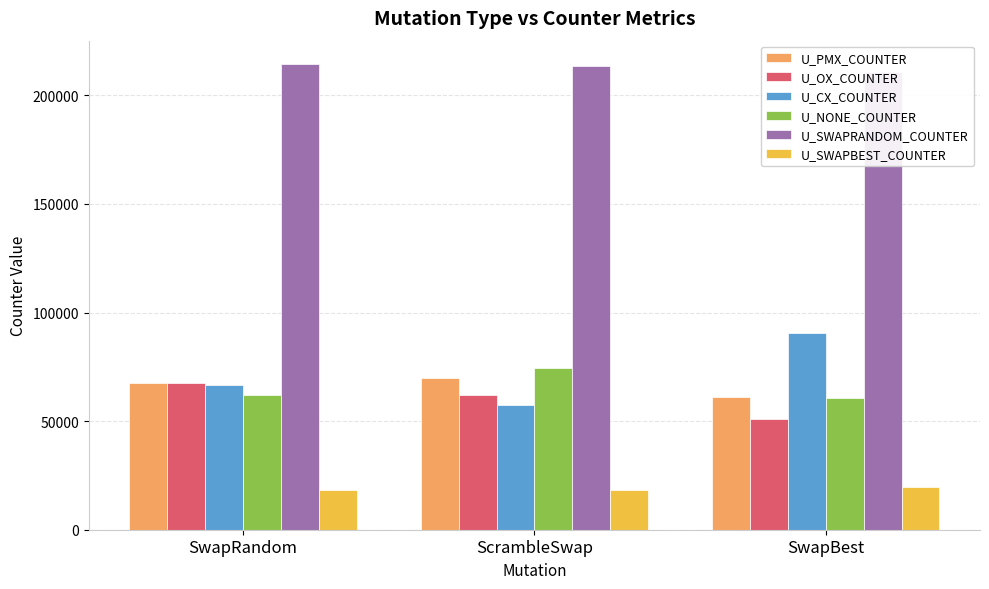

Reading right to left, transcribe all the data shown in this chart.

U_PMX_COUNTER: SwapBest=61256.0	ScrambleSwap=69733.2	SwapRandom=67459.9
U_OX_COUNTER: SwapBest=51038.0	ScrambleSwap=61870.5	SwapRandom=67420.0
U_CX_COUNTER: SwapBest=90654.0	ScrambleSwap=57631.2	SwapRandom=66603.8
U_NONE_COUNTER: SwapBest=60732.0	ScrambleSwap=74445.0	SwapRandom=62196.3
U_SWAPRANDOM_COUNTER: SwapBest=210555.0	ScrambleSwap=213528.6	SwapRandom=214440.5
U_SWAPBEST_COUNTER: SwapBest=19506.0	ScrambleSwap=18243.9	SwapRandom=18205.0